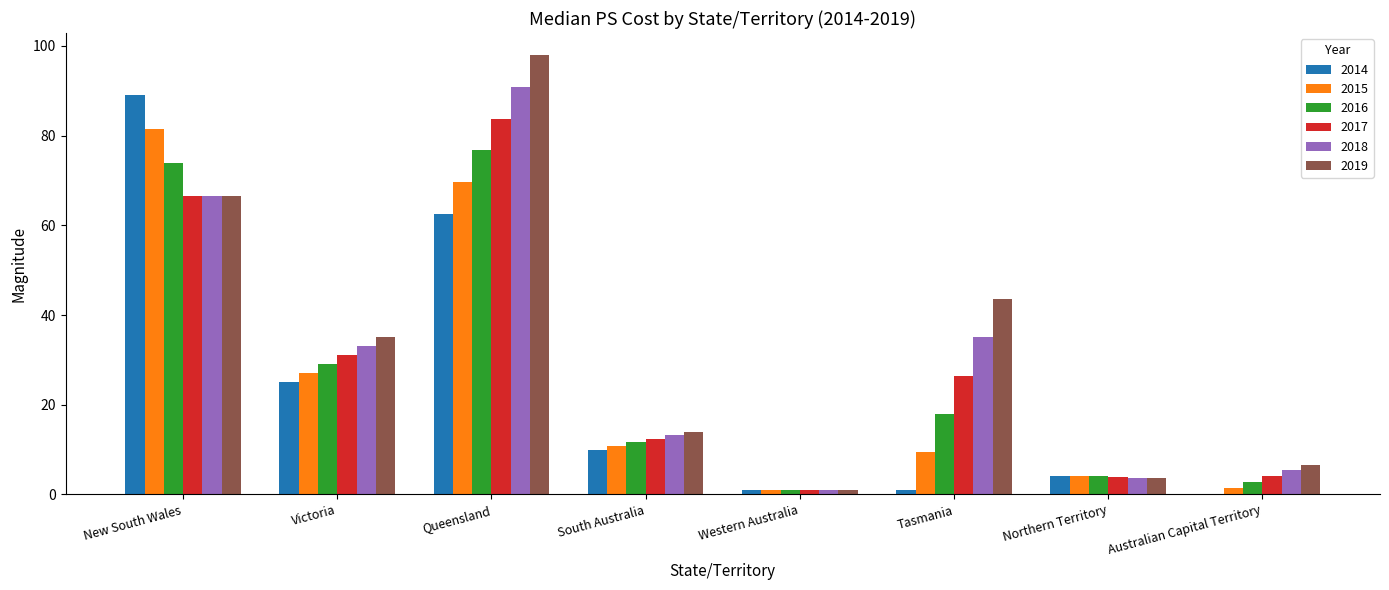

Which category has the highest value across all series?

Queensland